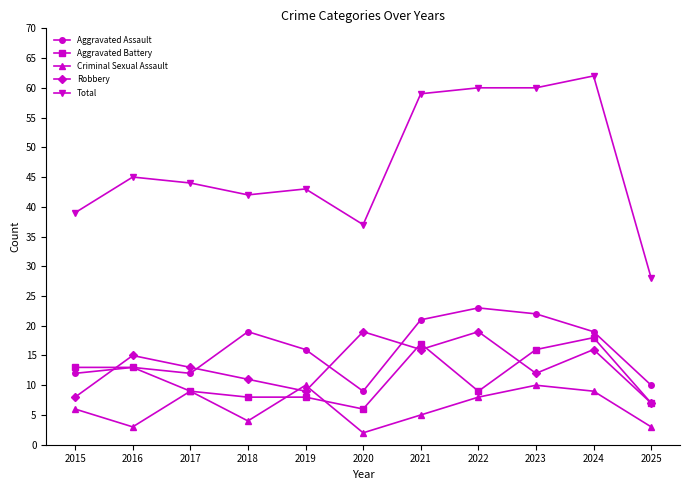

Read the Total value at 2023, to the nearest 10.

60